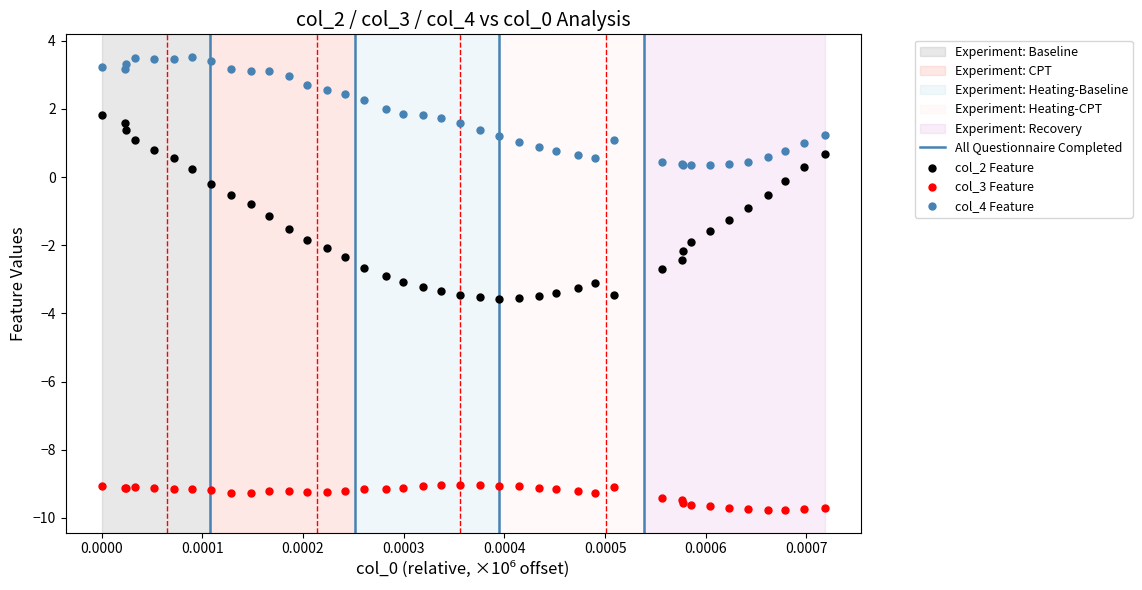

Which series reaches the maximum Y coordinate?

col_4 Feature